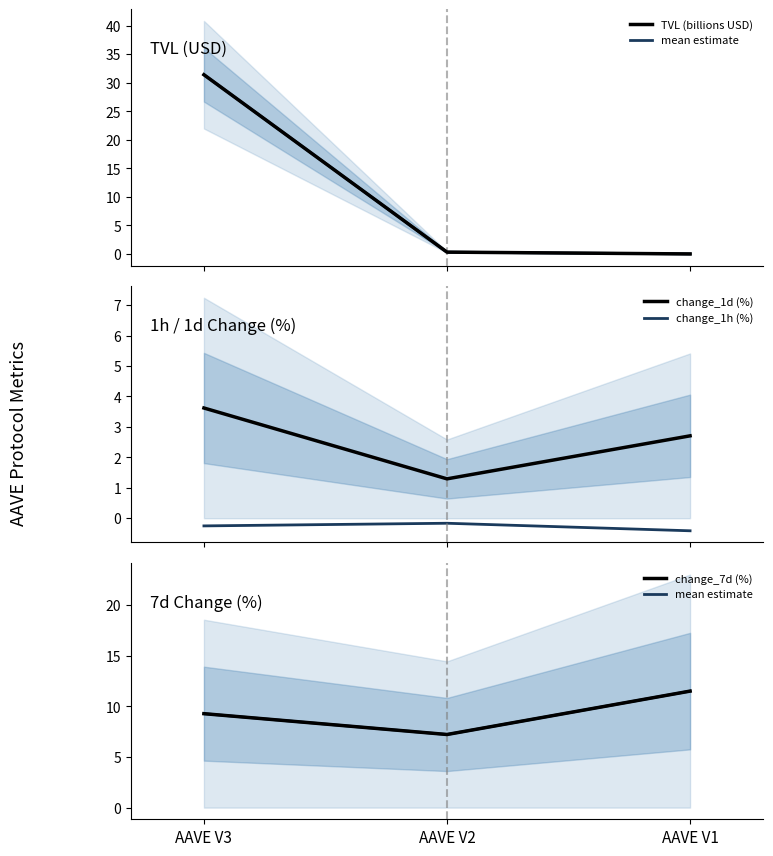

Count the number of data series in this chart.

5